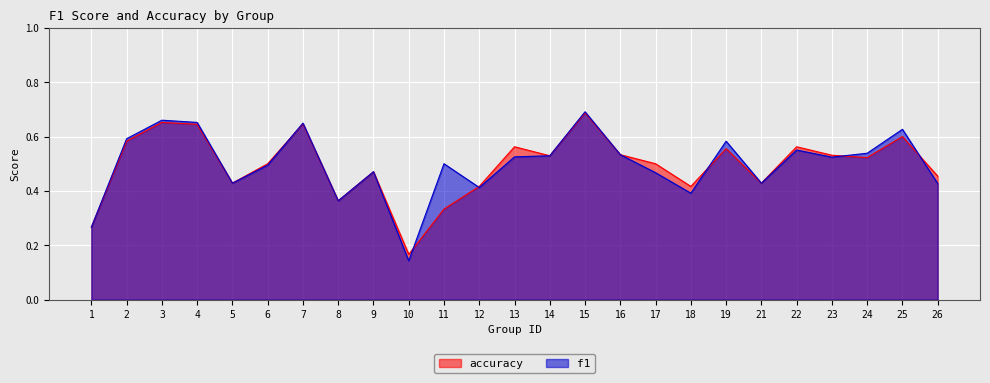

At which label does accuracy reach its minimum?

10